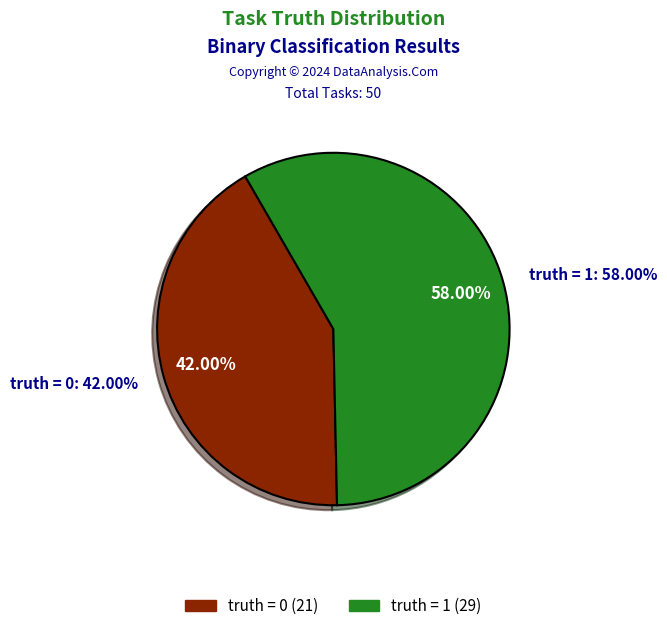

Is truth_1 the majority of the pie?

Yes